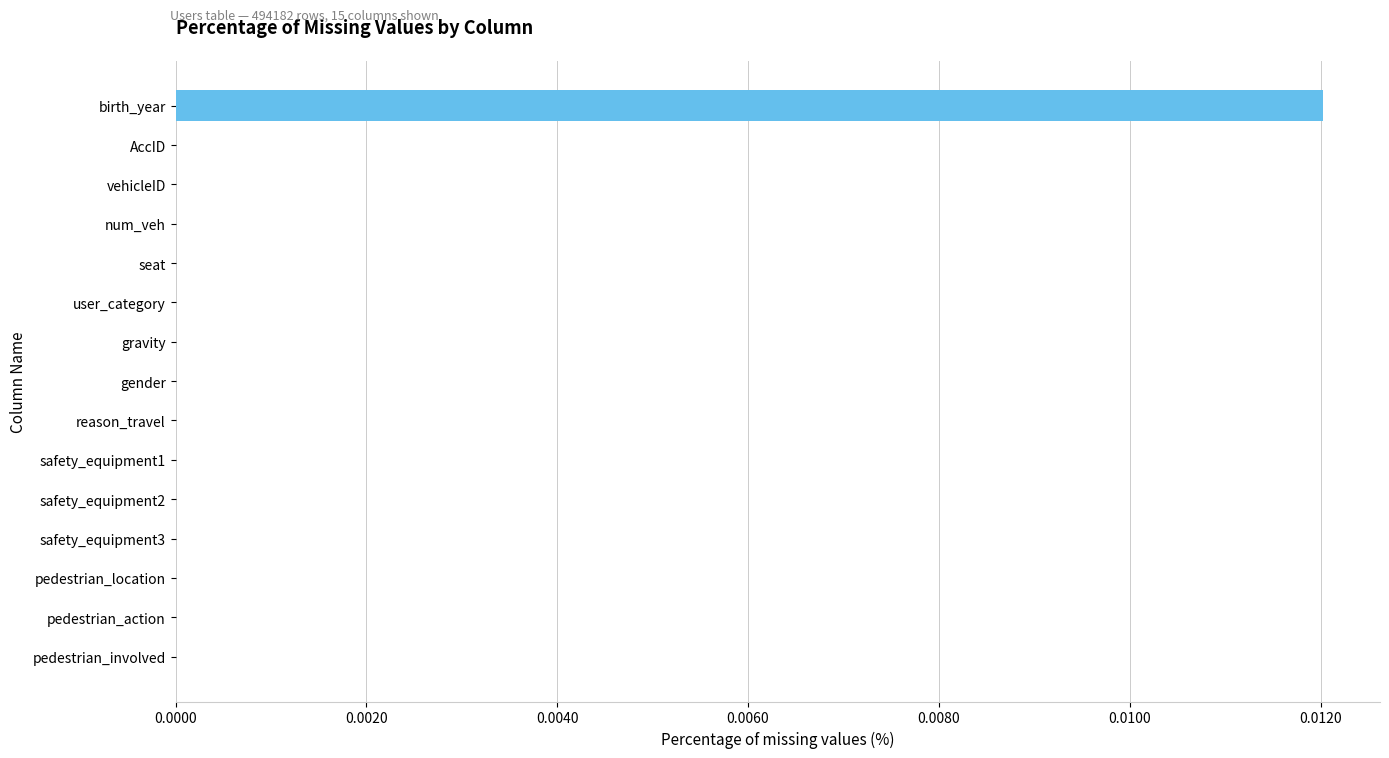

The chart shows a value of 0.0 at safety_equipment2. True or false?

True